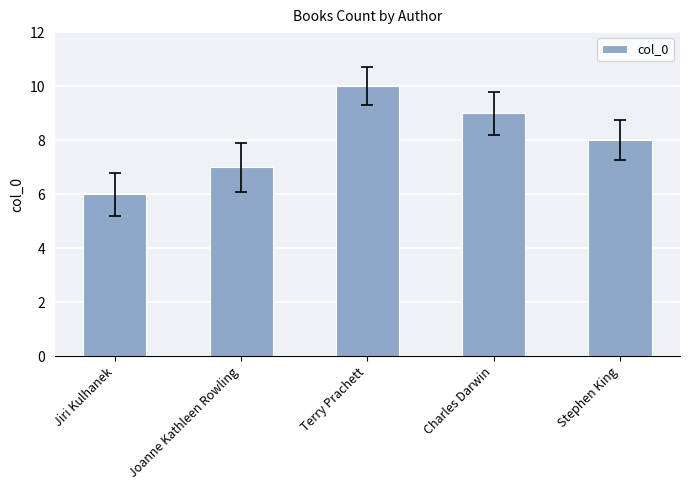

Reading left to right, extract all data points from this chart.

Jiri Kulhanek=6	Joanne Kathleen Rowling=7	Terry Prachett=10	Charles Darwin=9	Stephen King=8